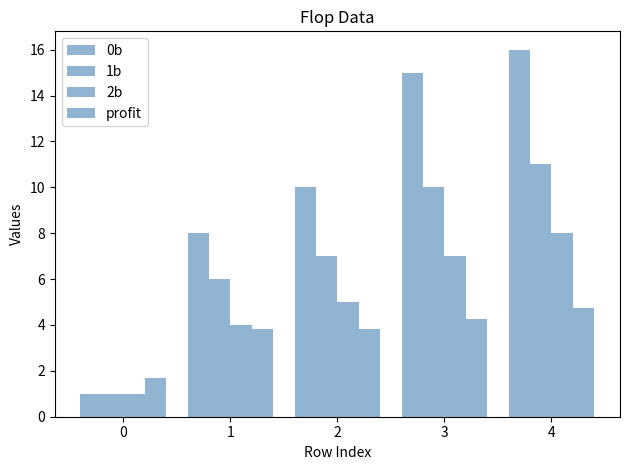

List the labels in order of 1b value, smallest first.

0, 1, 2, 3, 4